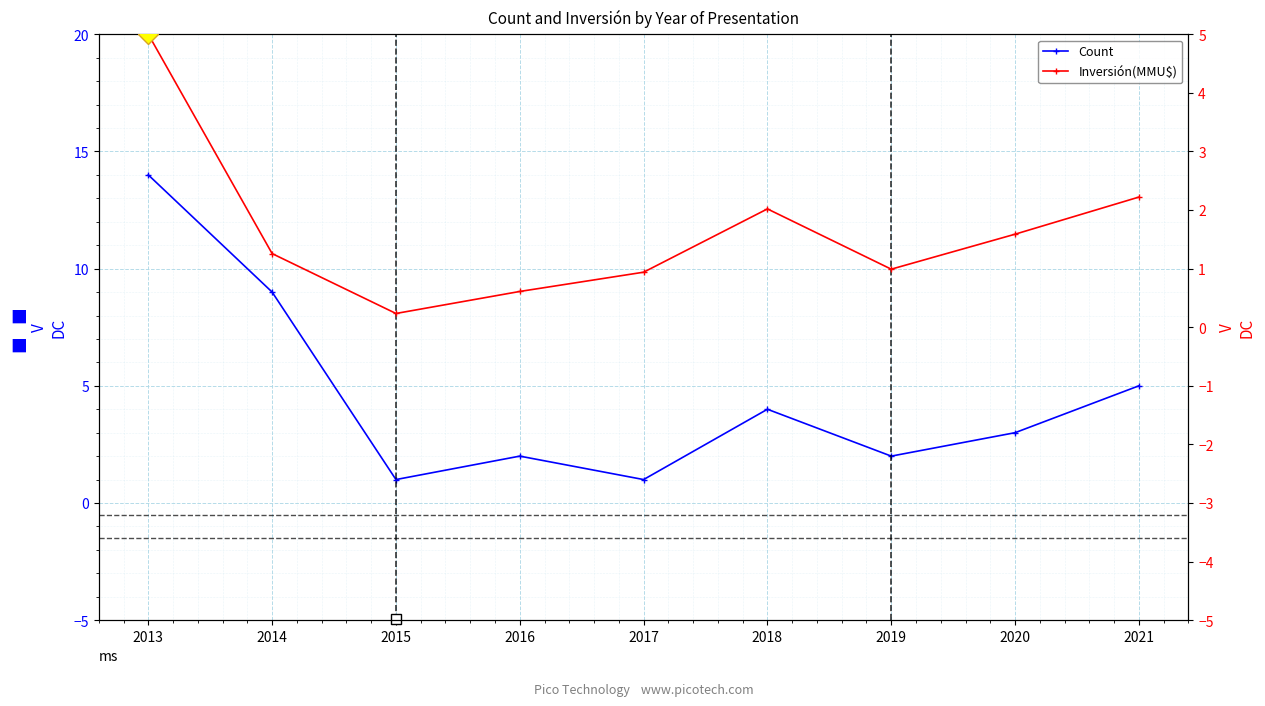

At which category is the sum across all series the highest?

2013